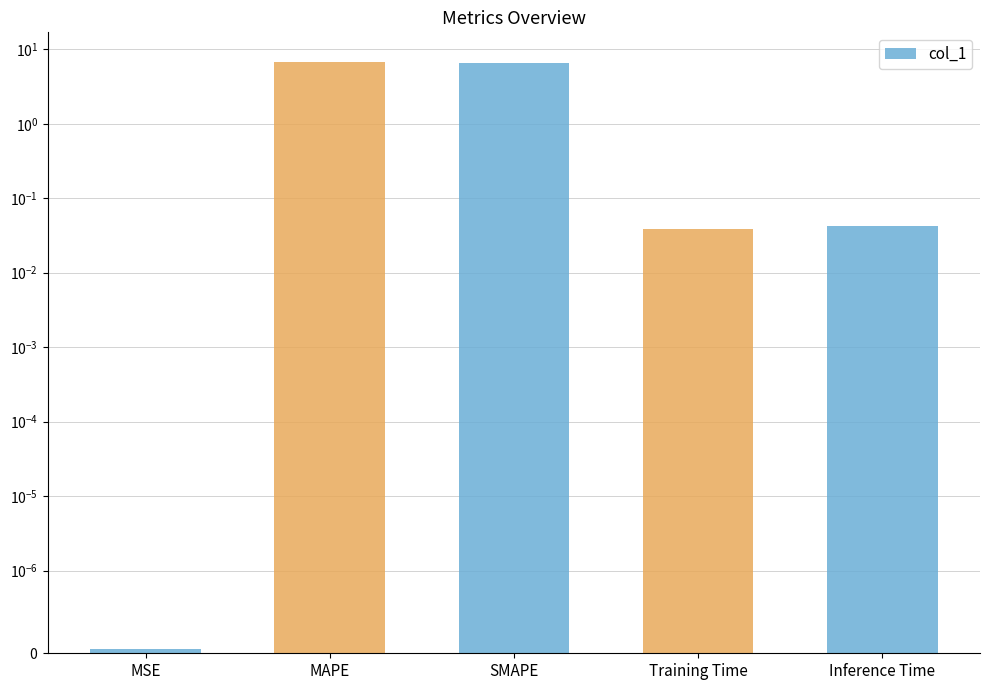

What is the sum of the values at MAPE and SMAPE?

13.3